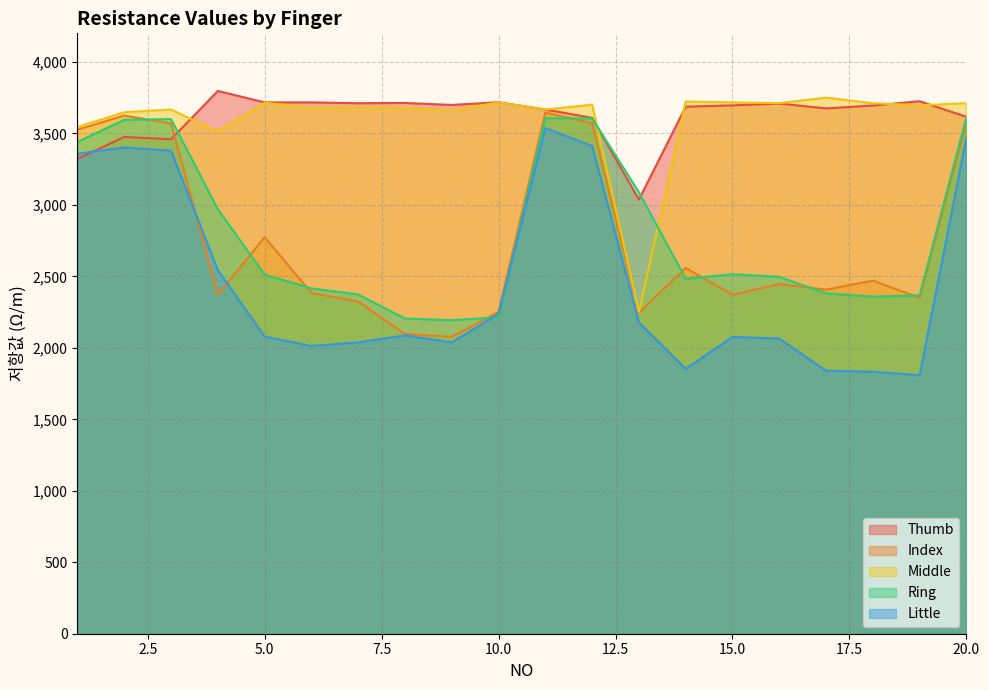

True or false: Middle has more than 1 interior local peaks.

True